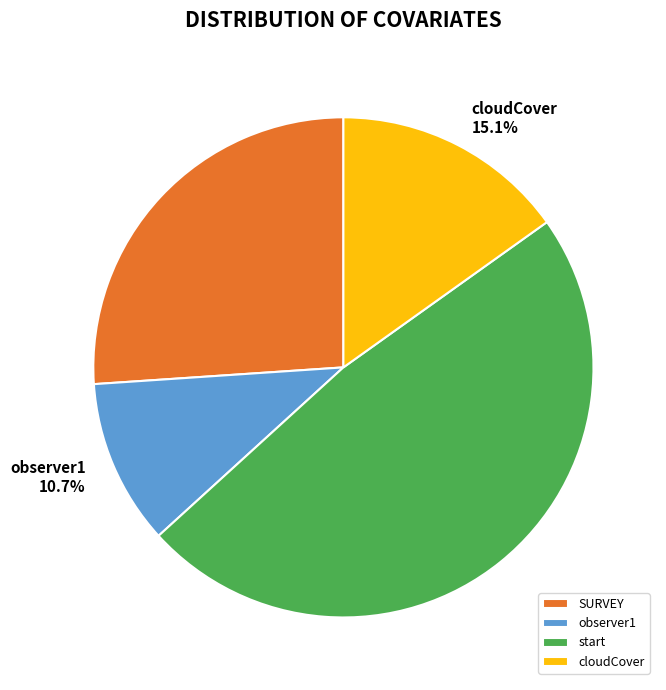

Does cloudCover represent more than half of the total?

No